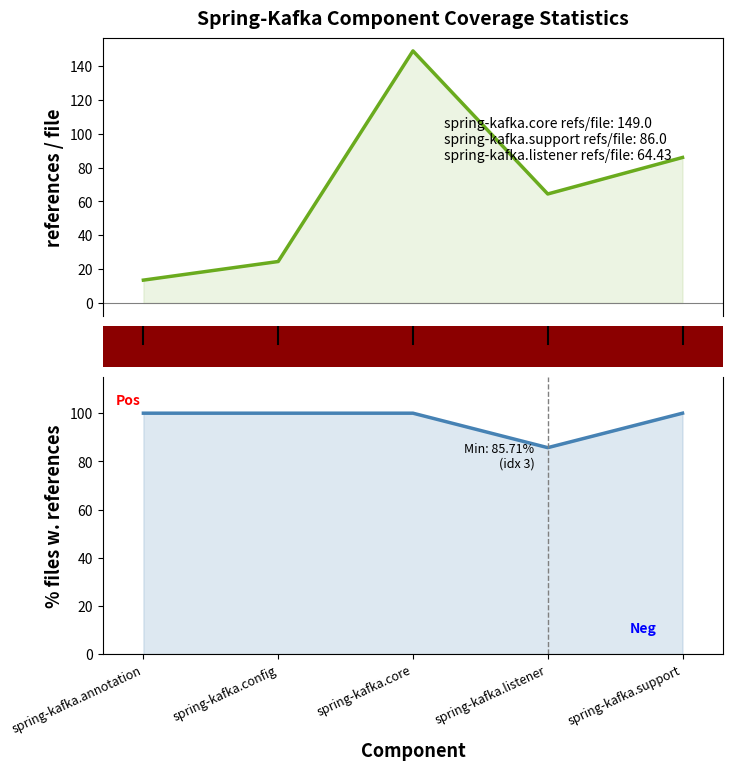

How many times do % files w. references and references / file cross each other?

2